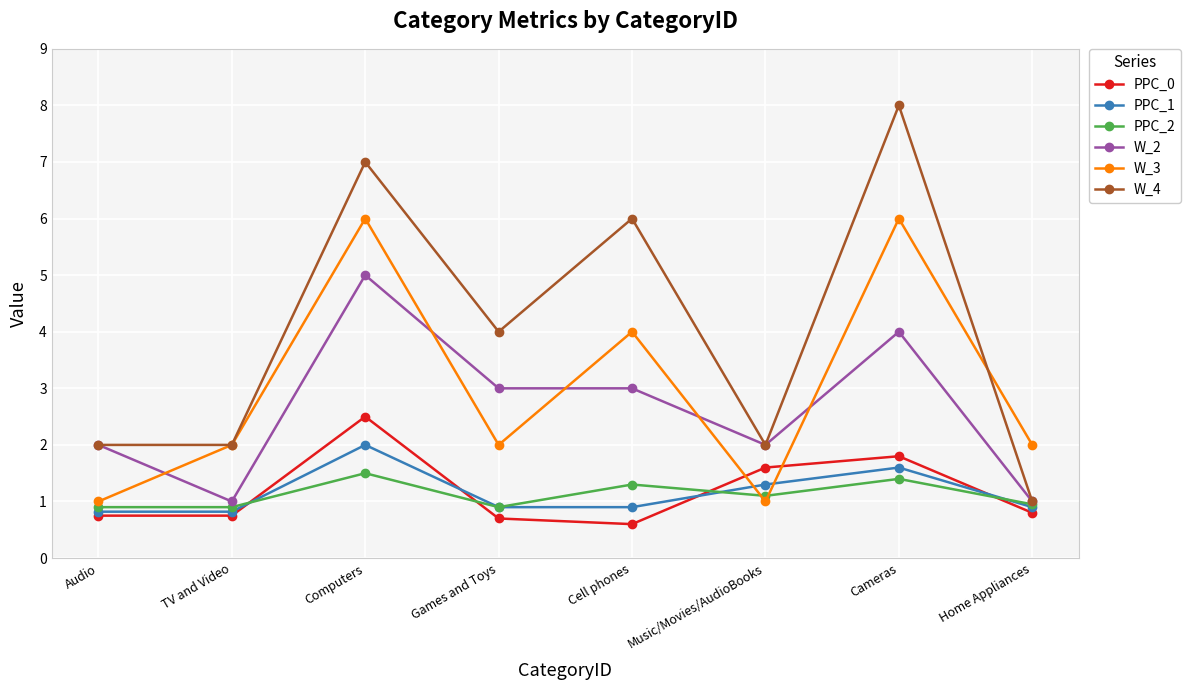

Which series changed the most between Cameras and Home Appliances?

W_4